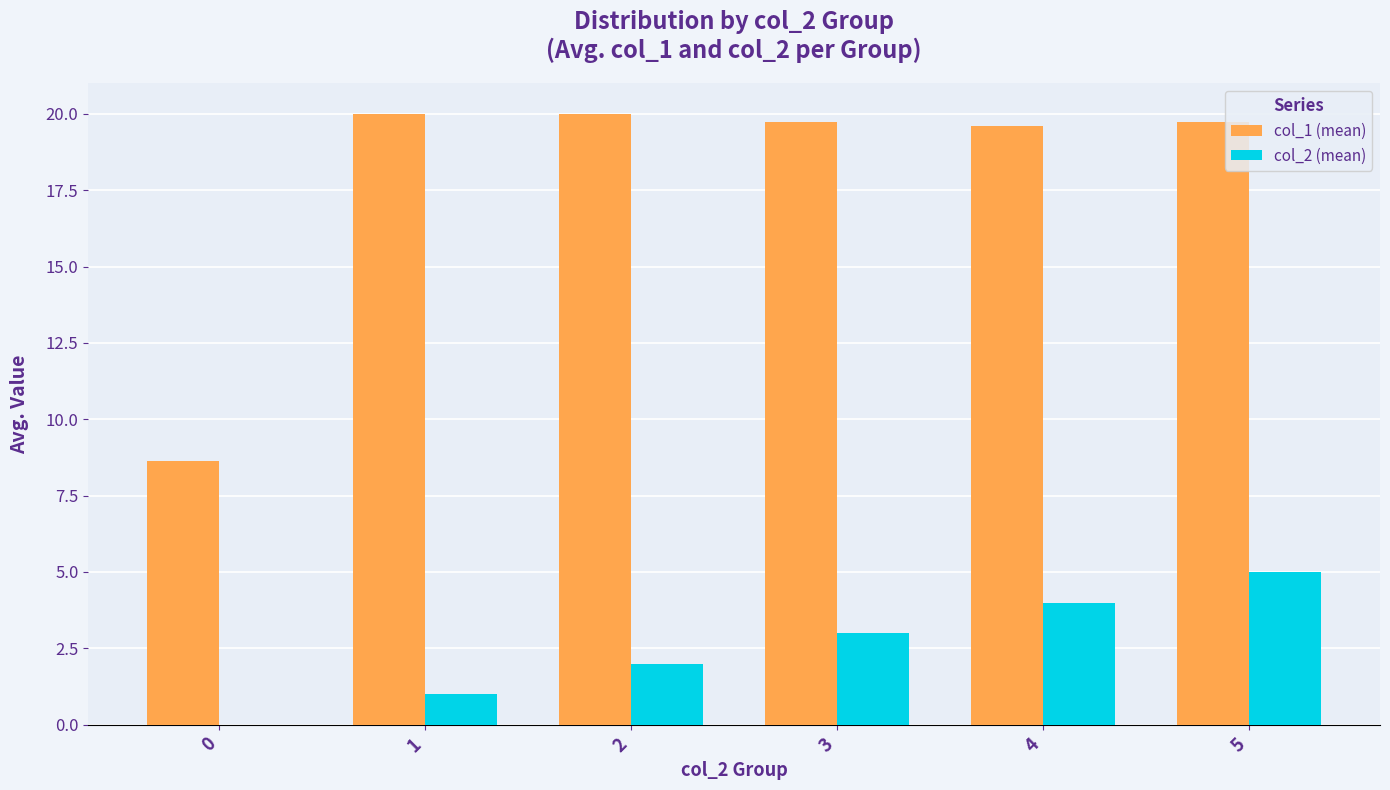

What is the spread (max minus min) of values at 3?

16.7